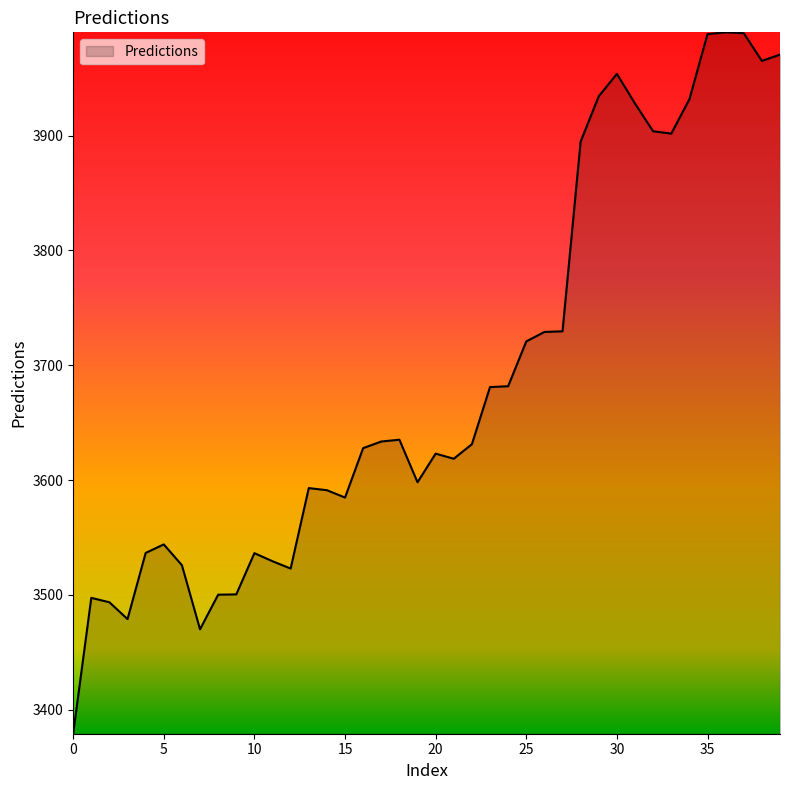

What is the difference between the maximum and minimum values?

610.9